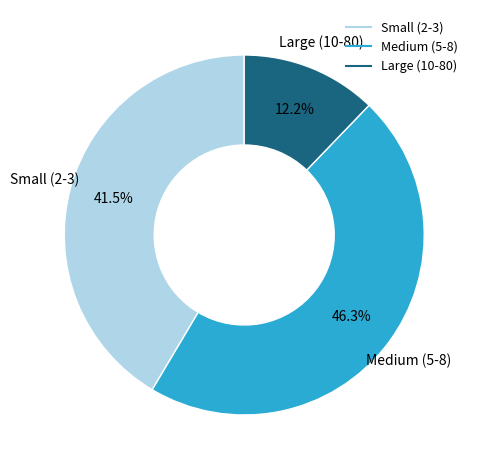

Is there any slice that represents more than half of the pie?

No